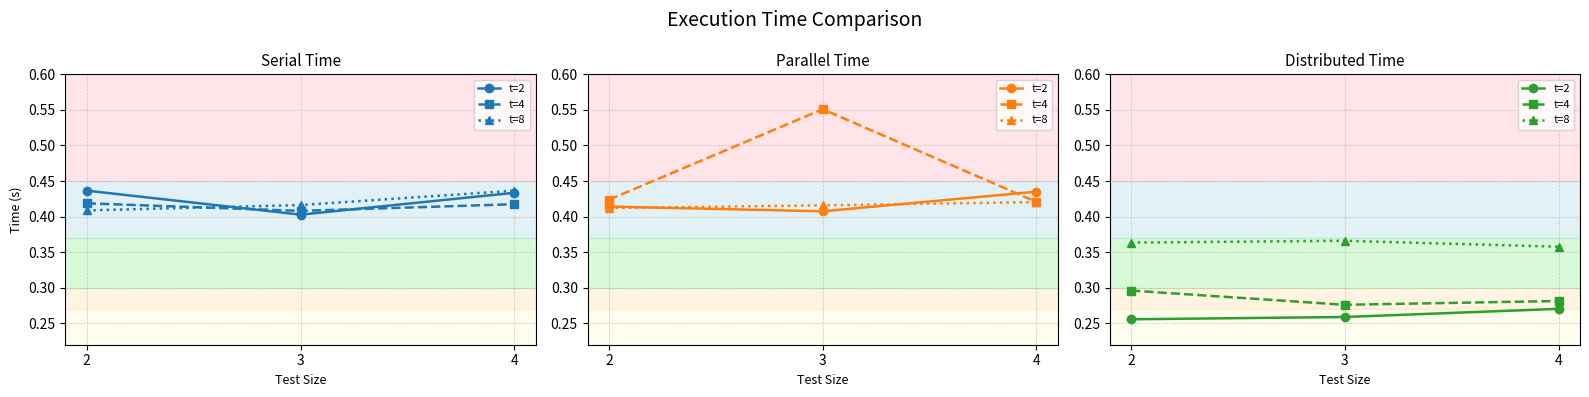

What is the approximate value of t=2 at 4?

0.3